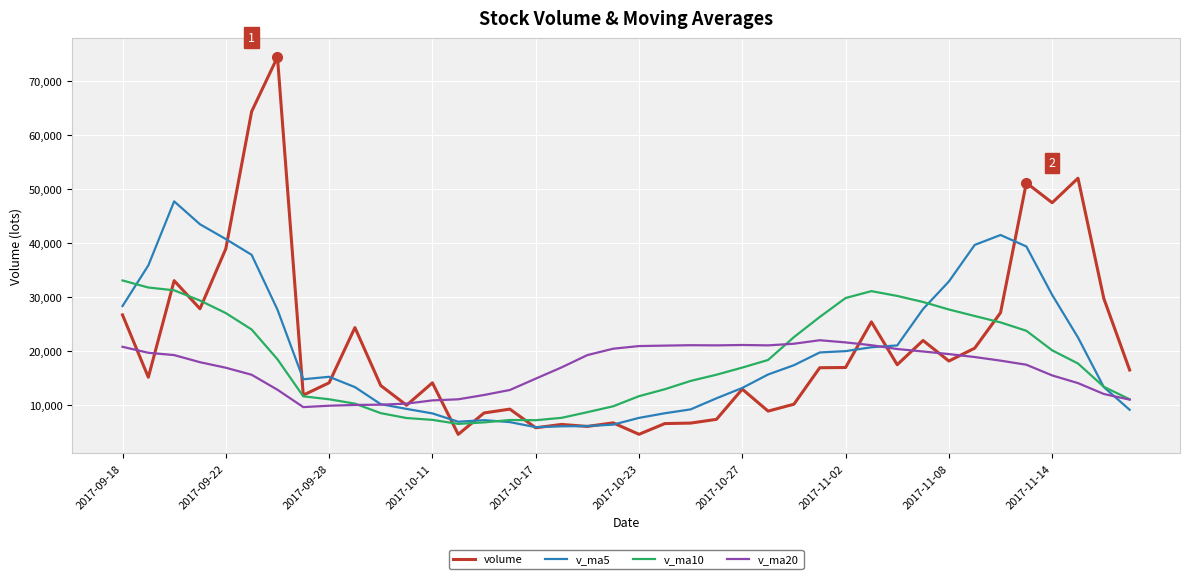

What is the lowest value of the v_ma20 series?

9595.6